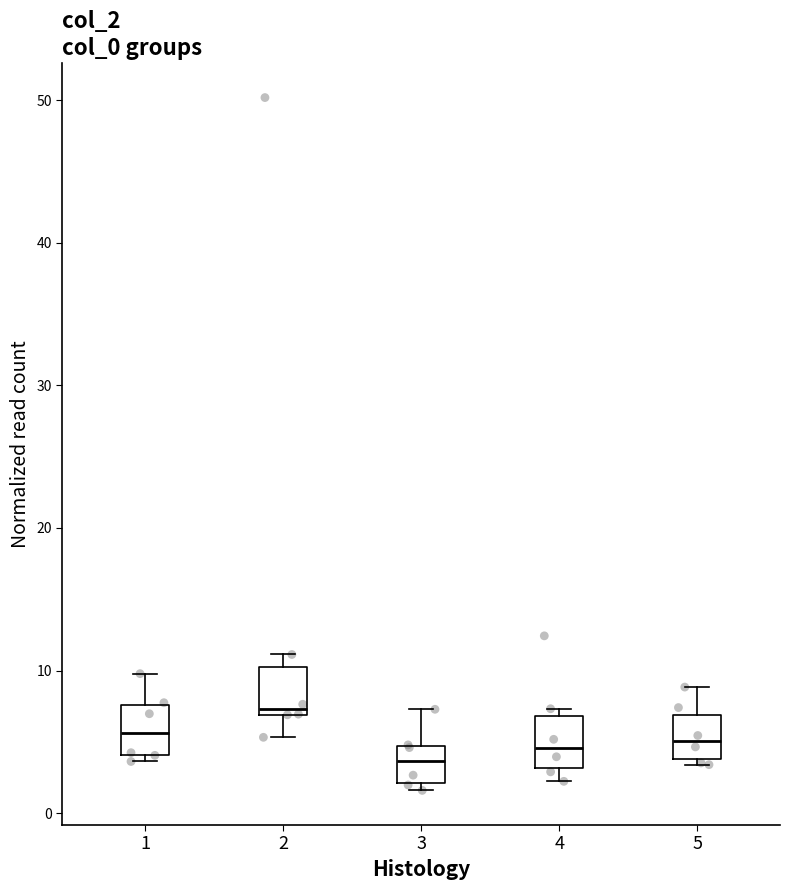

Which box has the highest median line?

2